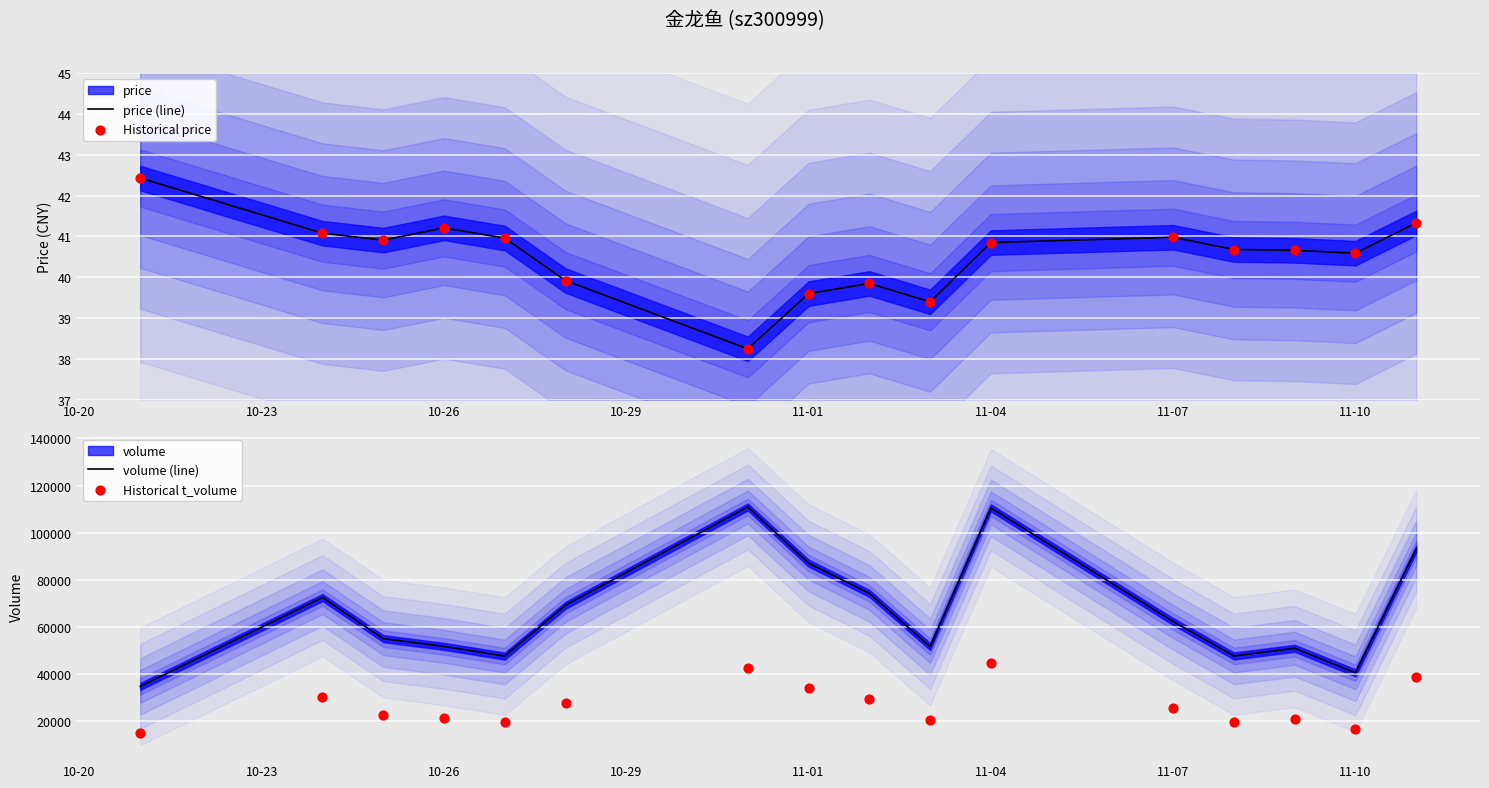

The value of price (line) at 11-01 is 39.6. True or false?

True